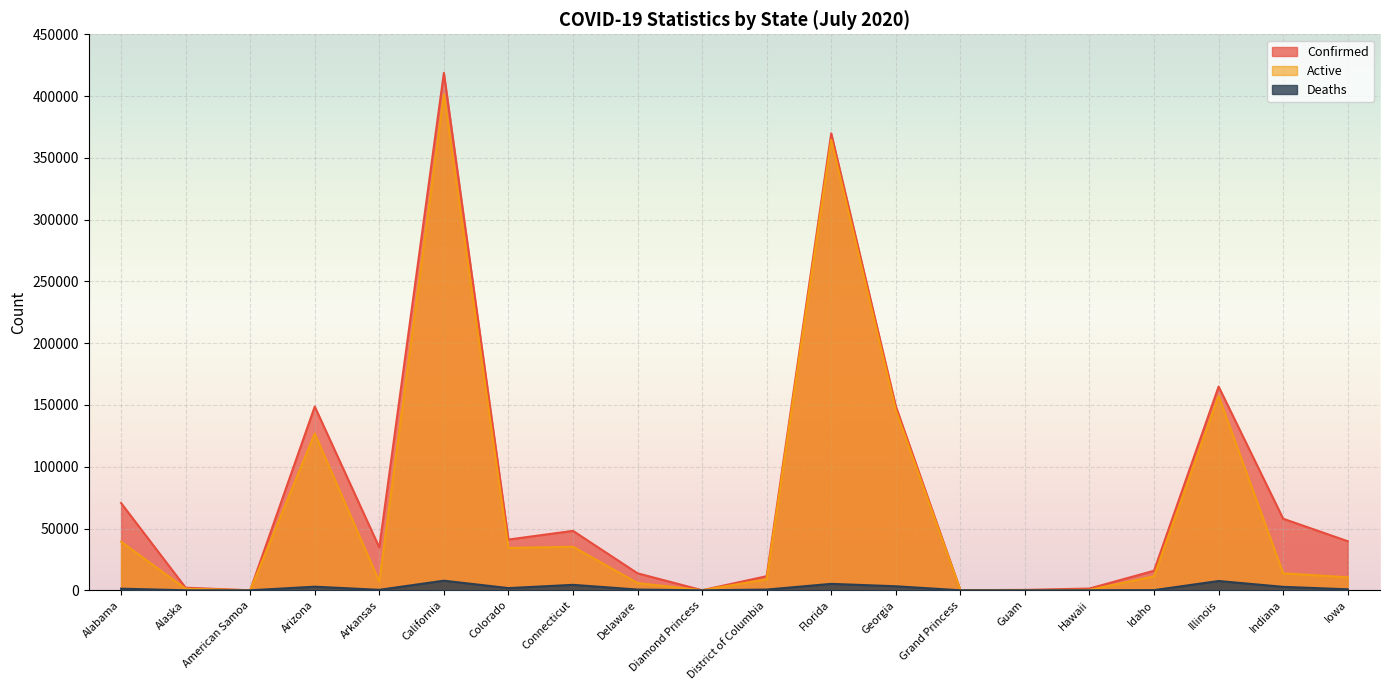

Which category has the highest value in the Confirmed series?

California